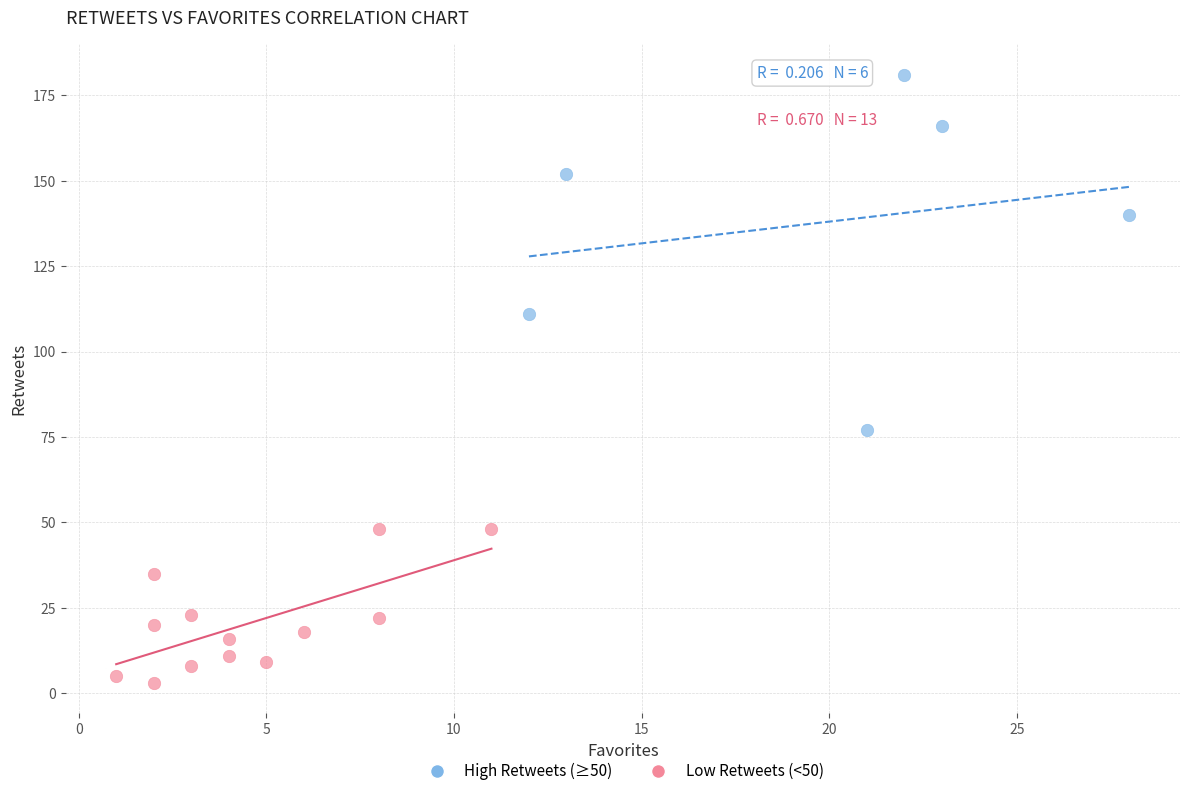

Which series reaches the maximum Y coordinate?

High Retweets (≥50)